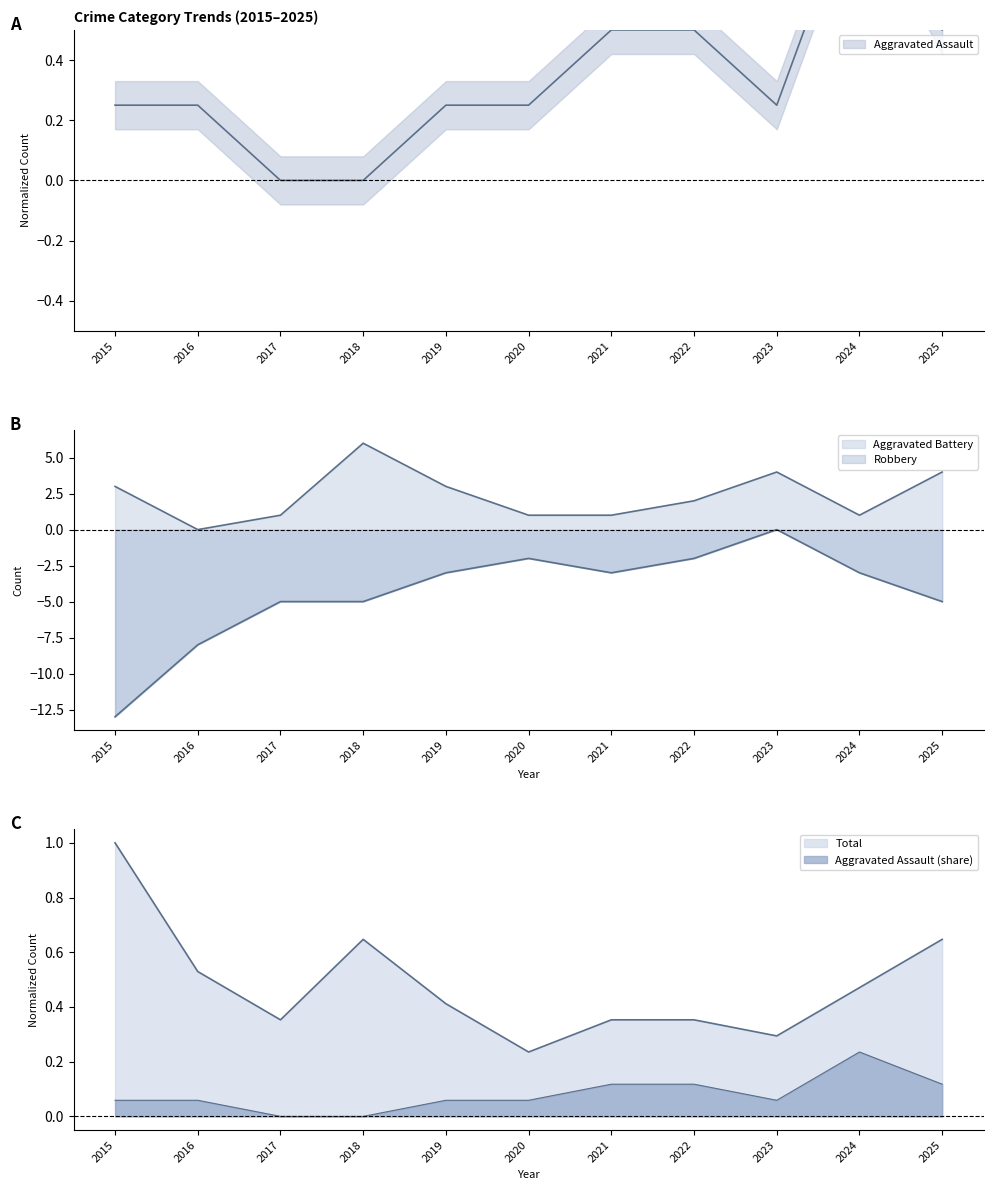

Count the Aggravated Battery values in the range 1 to 4.

9